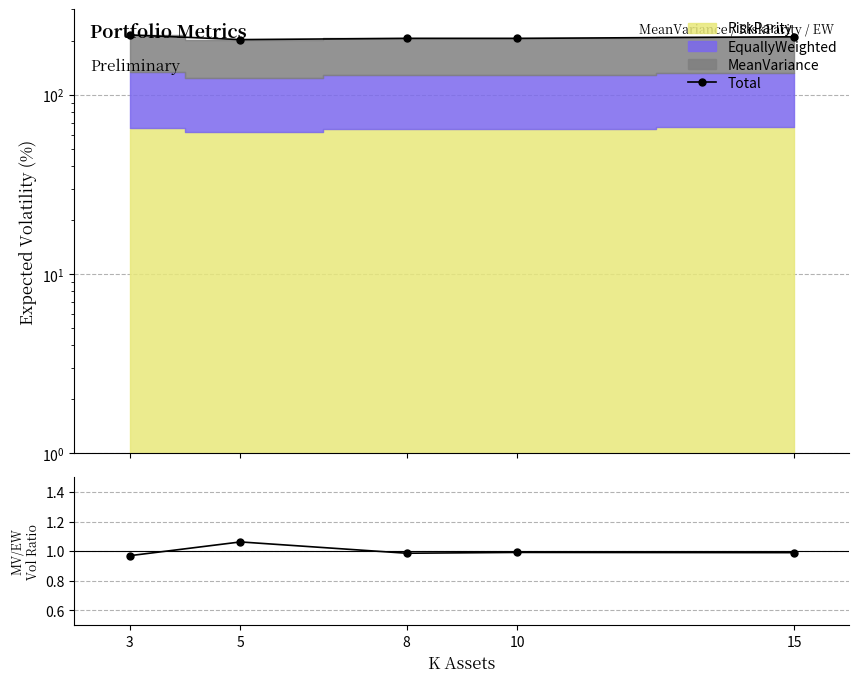

What is the greatest value displayed?

215.7